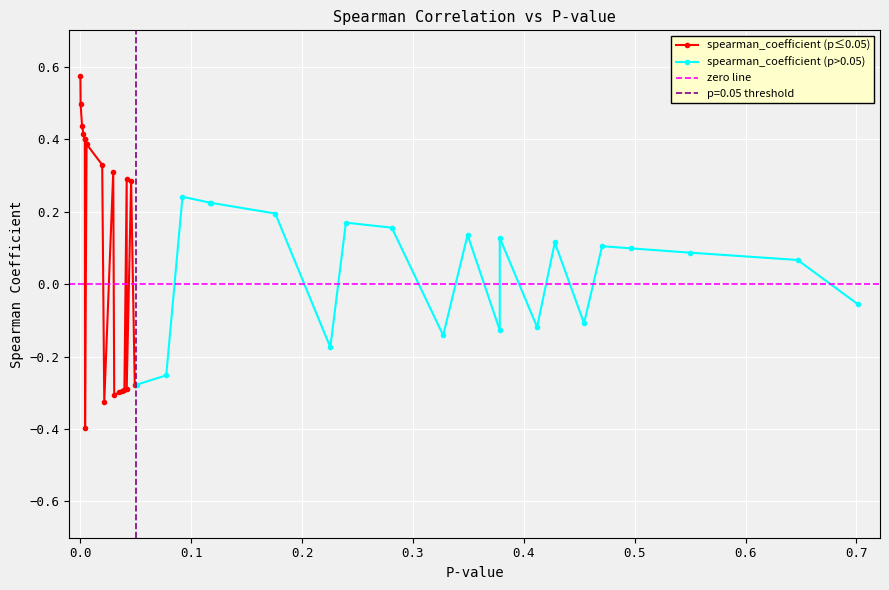

True or false: the data has more than 2 interior local peaks.

True